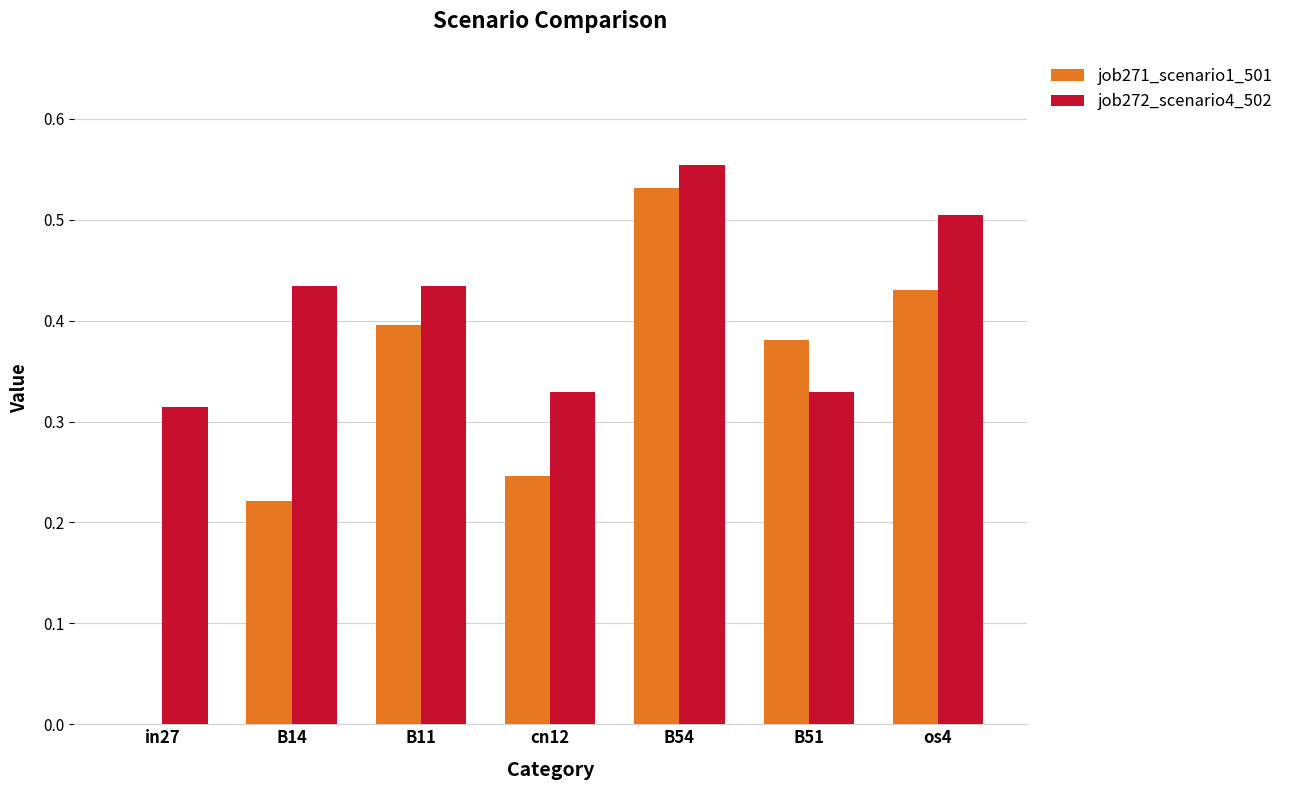

Count the number of categories in the chart.

7